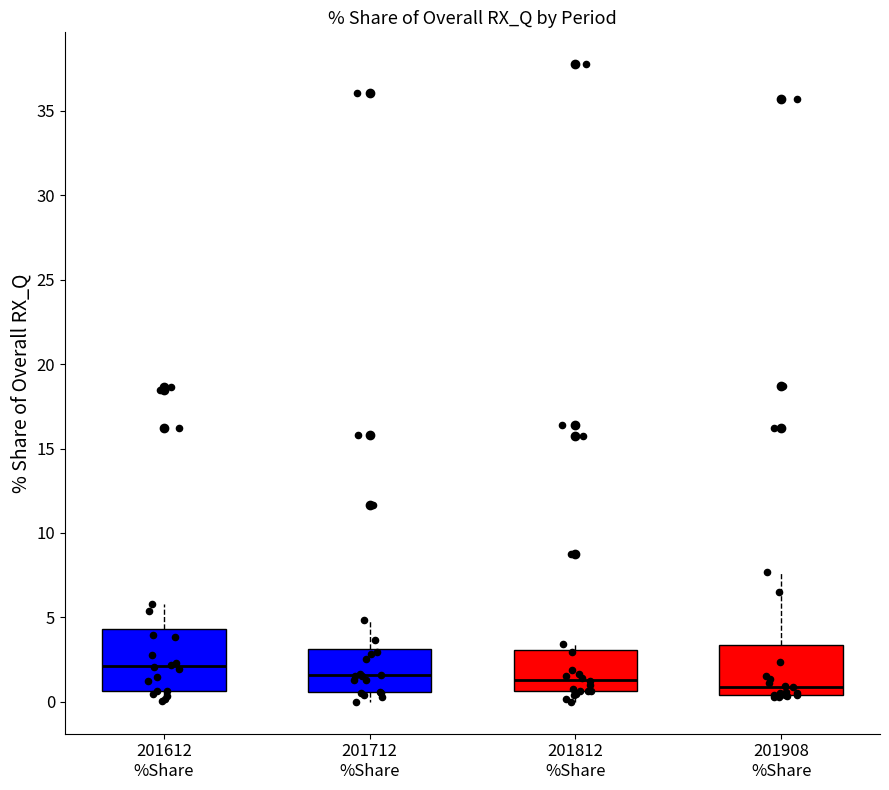

Reading left to right, read every box against the y-axis: the position of its median line, the range the box covers, and the ends of its whiskers. The values are not printed on the chart, so give them approximately, as read against the axis.

201612 %Share: median 2.0, box 0.5 to 4.5, whiskers 0.0 to 6.0
201712 %Share: median 1.5, box 0.5 to 3.0, whiskers 0.0 to 5.0
201812 %Share: median 1.5, box 0.5 to 3.0, whiskers 0.0 to 3.5
201908 %Share: median 1.0, box 0.5 to 3.5, whiskers 0.5 to 7.5